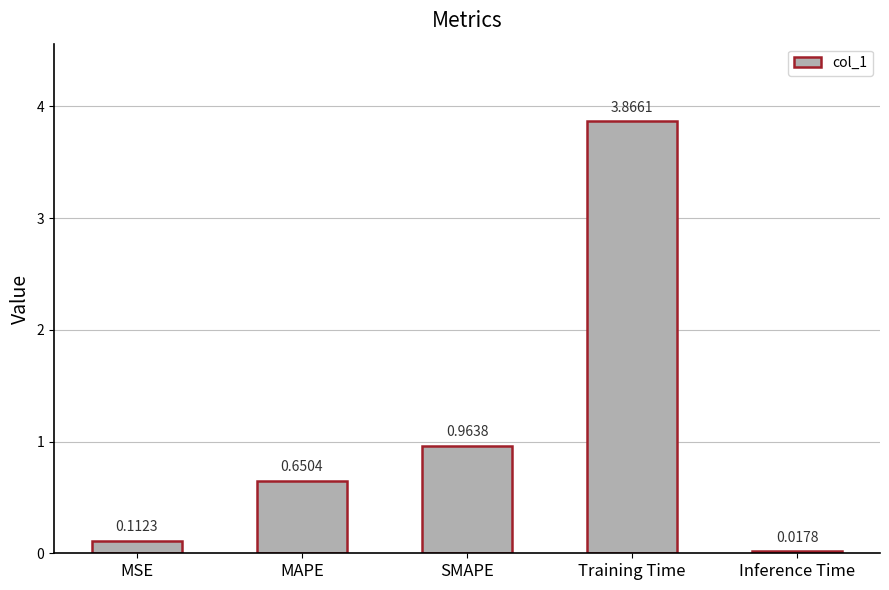

What is the label of the 4th bar from the left?

Training Time